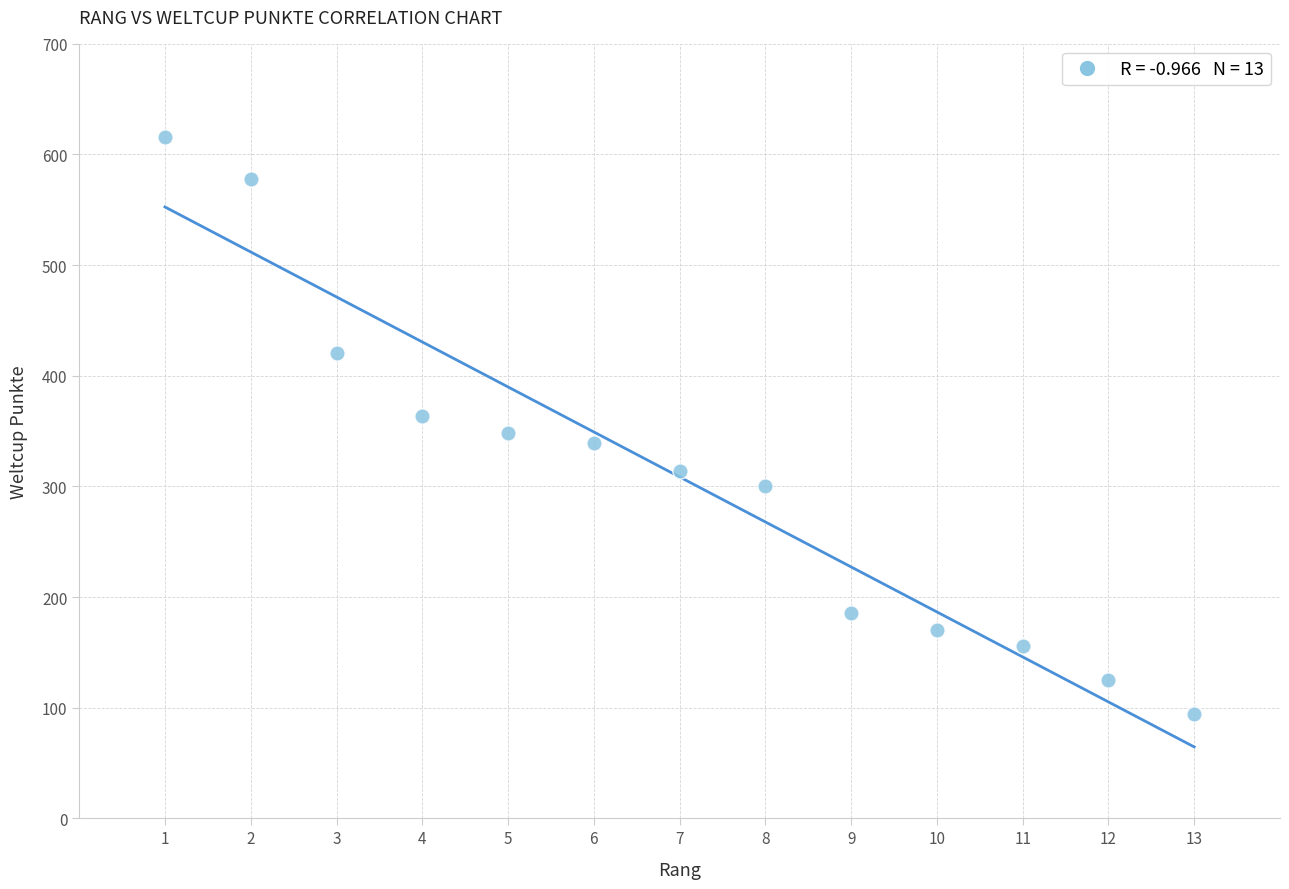

What is the range of X values (max minus min)?

12